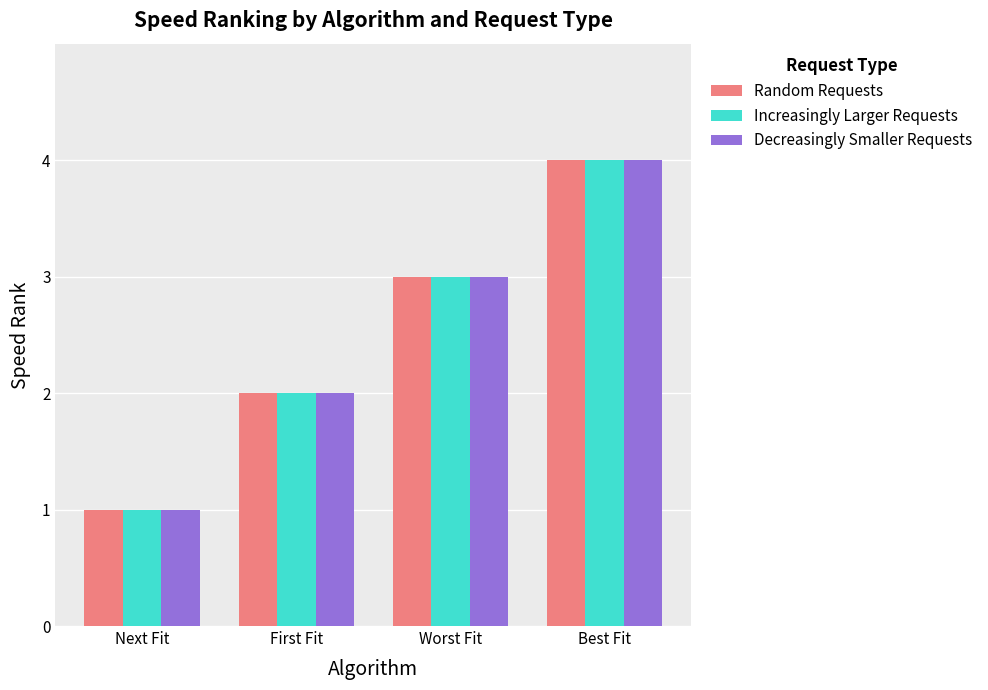

Reading left to right, transcribe all the data shown in this chart.

Random Requests: 1	2	3	4
Increasingly Larger Requests: 1	2	3	4
Decreasingly Smaller Requests: 1	2	3	4